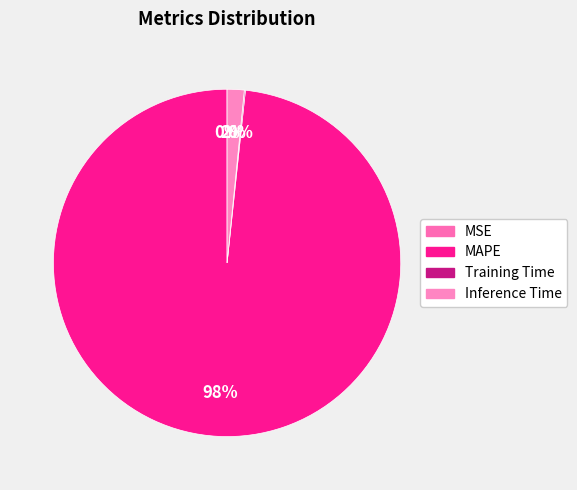

What is the largest slice in the pie chart?

MAPE